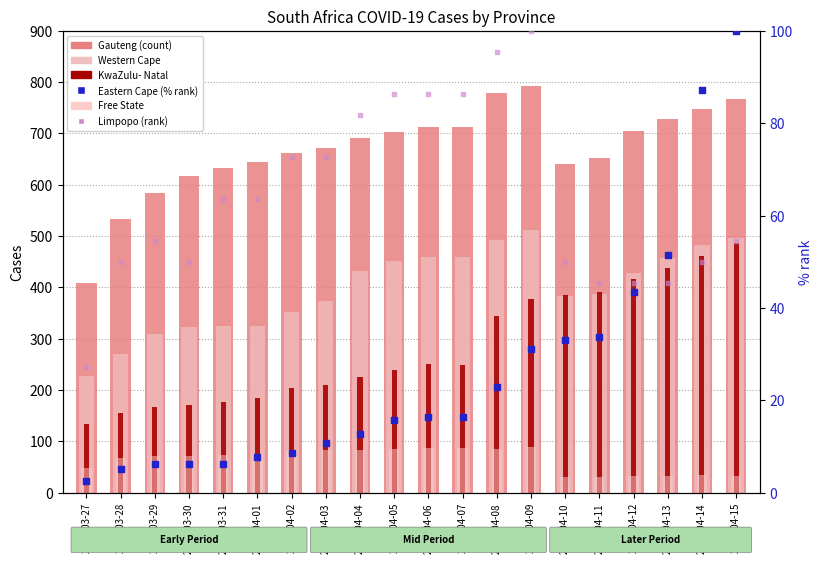

What are all the series names shown in the legend?

Gauteng, Western Cape, KwaZulu- Natal, Free State, Eastern Cape (% rank), Limpopo (rank)